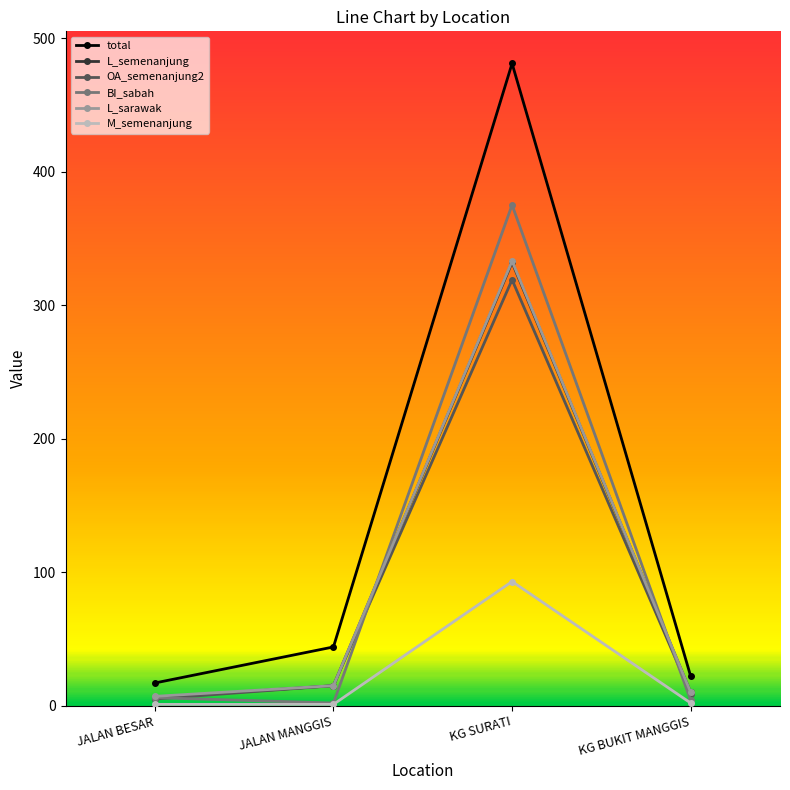

True or false: total and BI_sabah cross at least once.

False